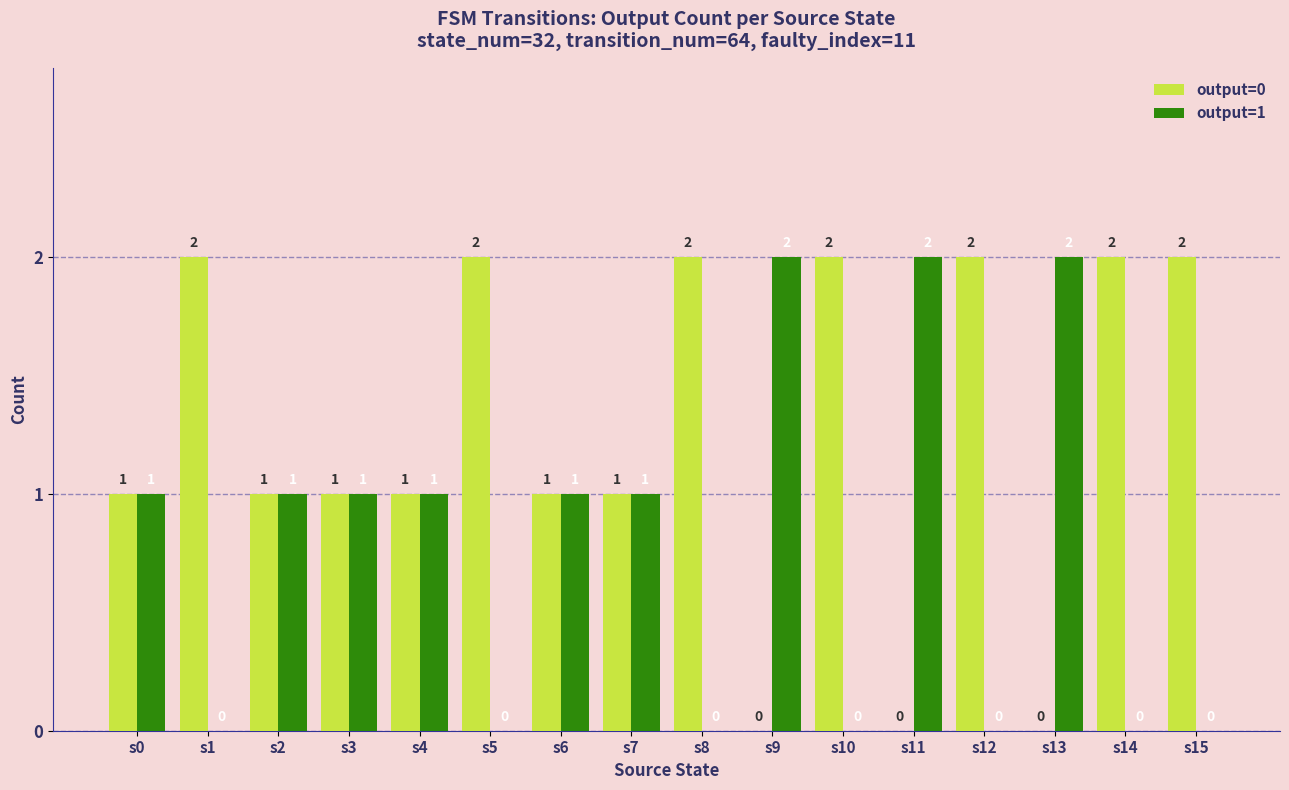

What is the maximum value shown in the chart?

2